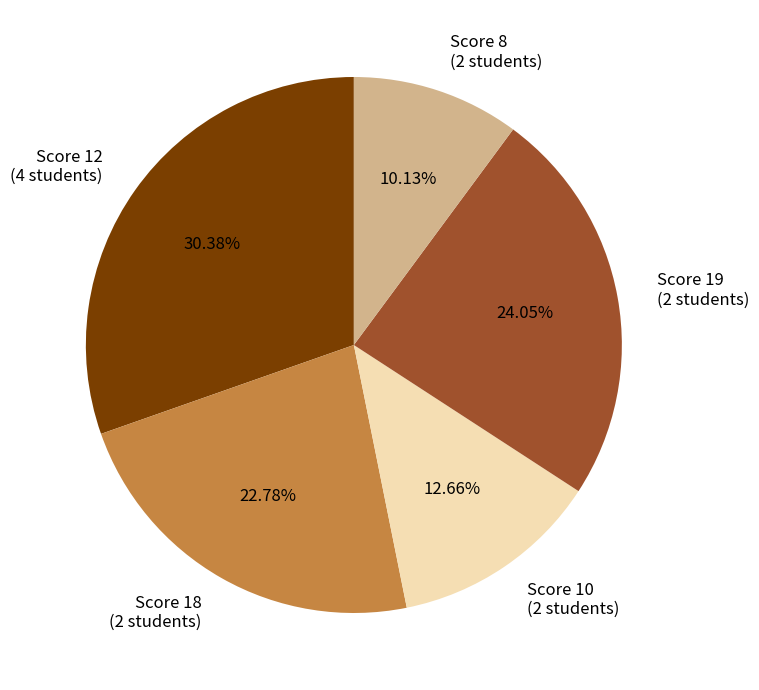

Rank the categories by value from highest to lowest.

Score 12 (4 students), Score 19 (2 students), Score 18 (2 students), Score 10 (2 students), Score 8 (2 students)